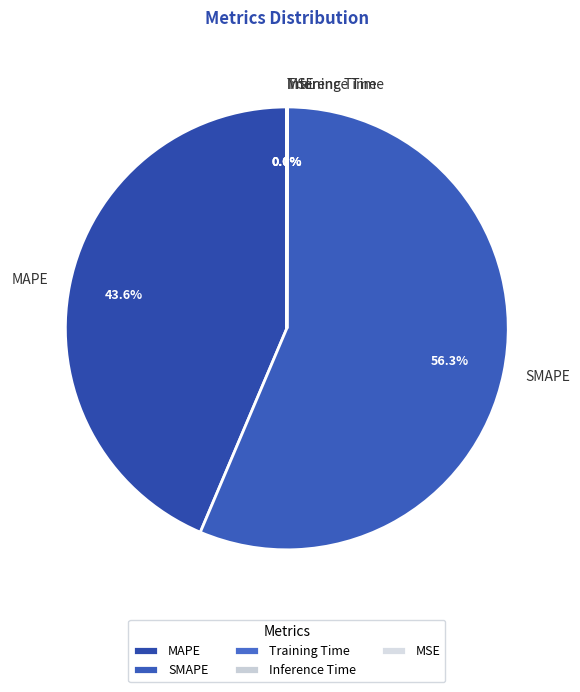

What is the ratio of the value at MAPE to the value at SMAPE?

0.8